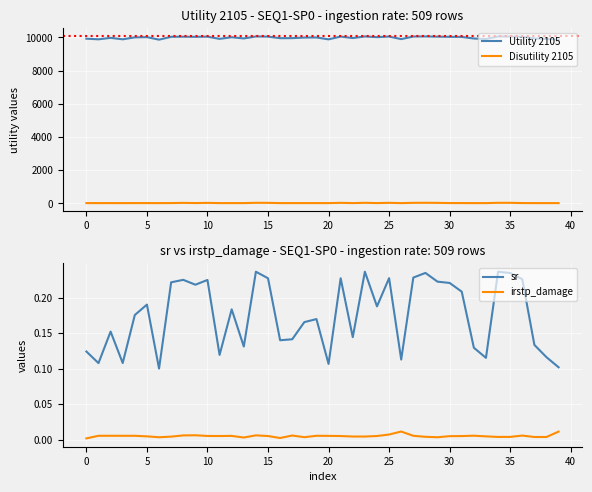

The value of sr at 12 is 0.2. True or false?

True